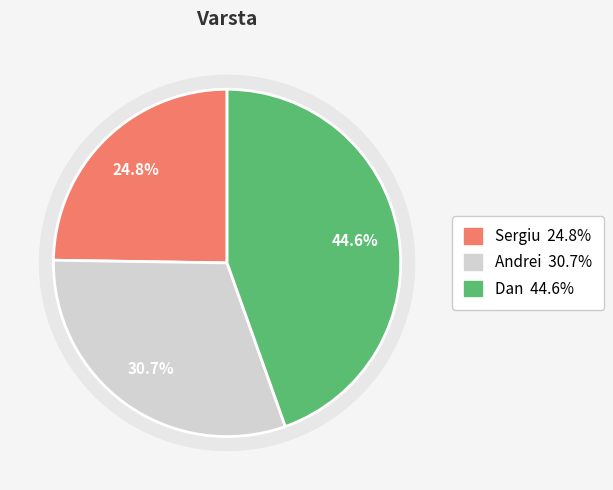

Do Sergiu and Dan together represent more than half of the pie?

Yes